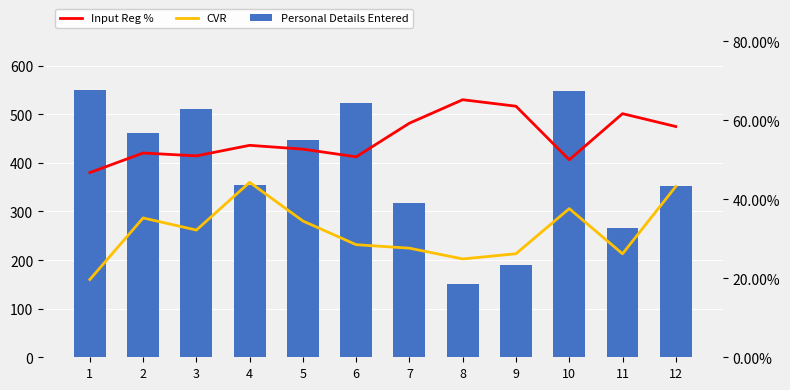

Which series changed the most between 2 and 6?

Personal Details Entered